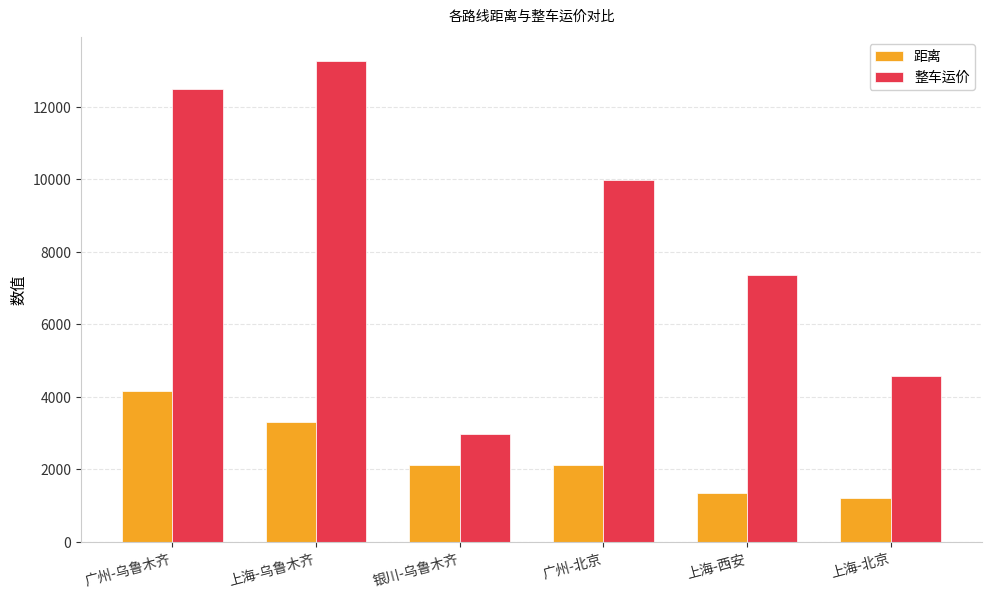

List the series in order of their peak value, highest first.

整车运价, 距离